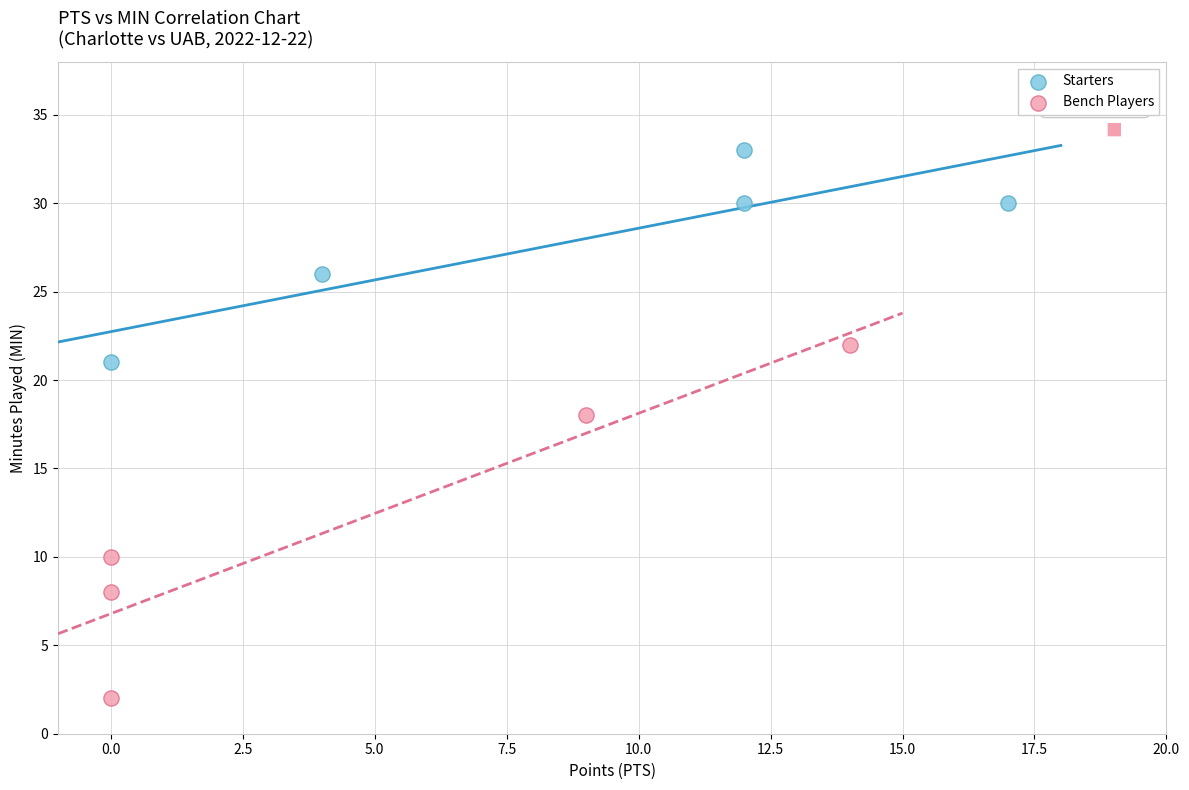

Which series has the largest Y range (max minus min)?

Bench Players